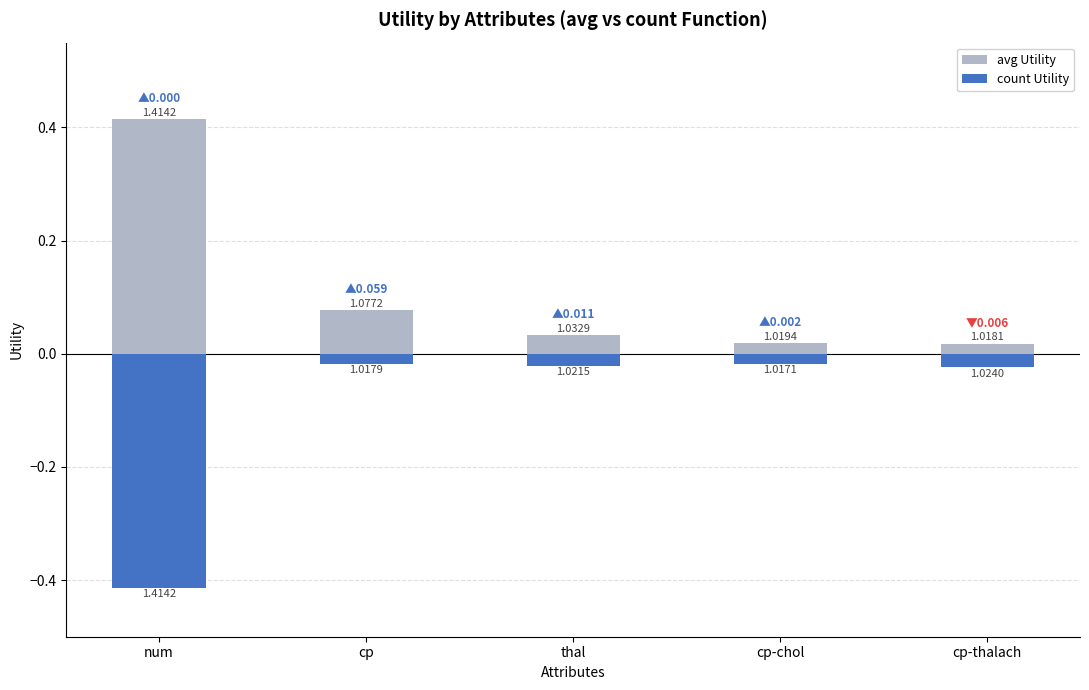

What is the label of the 1st bar from the left?

num